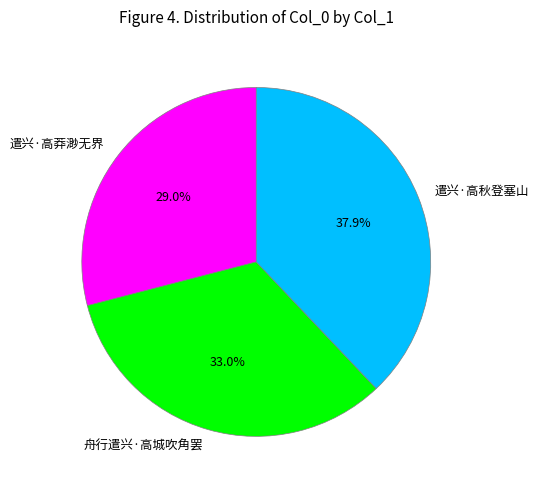

The 遣兴·高秋登塞山 slice represents 38% of the pie. True or false?

True